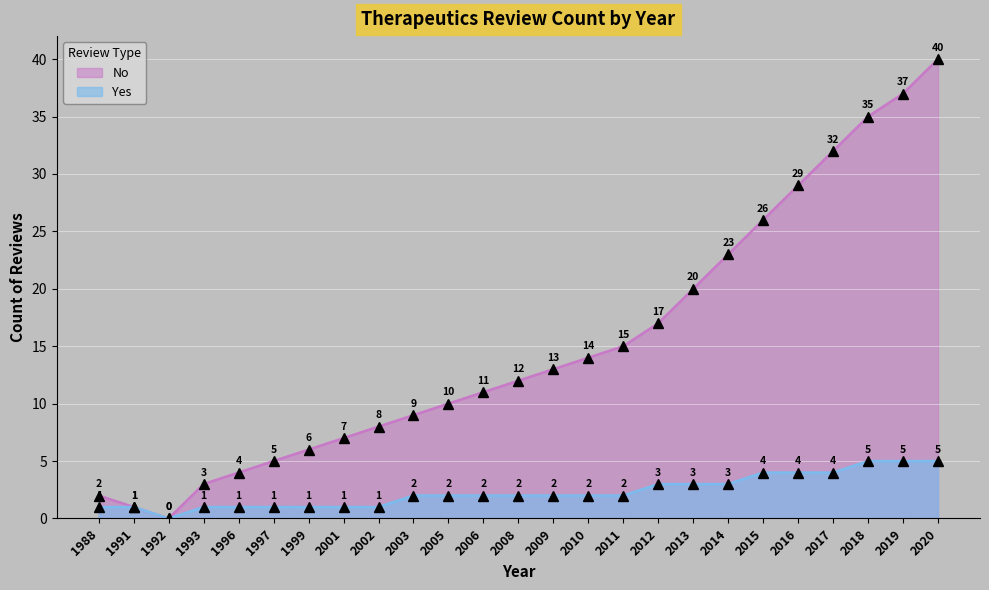

What is the sum of the values at 2017 and 2003?

41